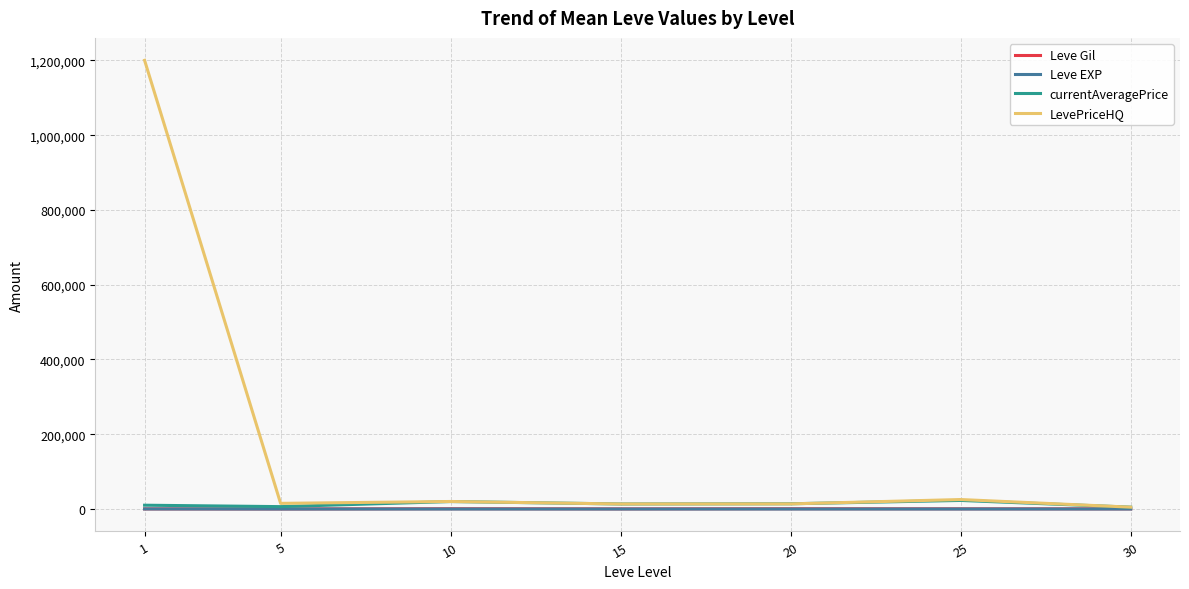

Which series has the largest range (max minus min)?

LevePriceHQ